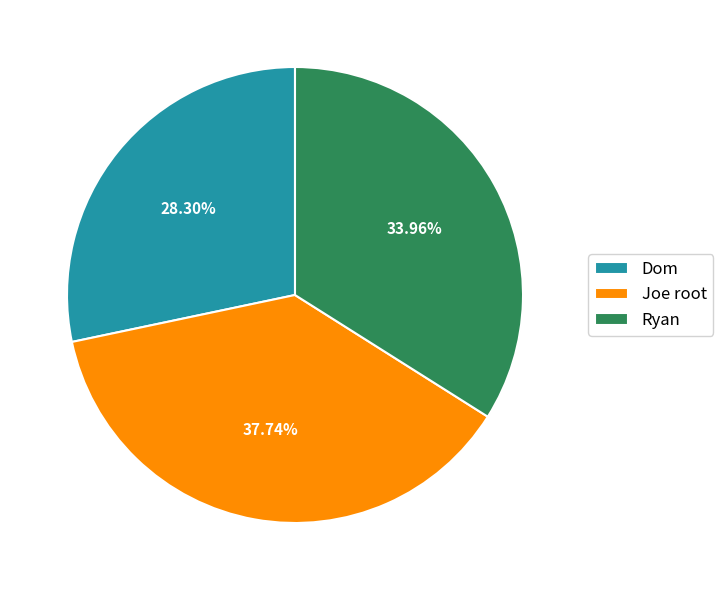

Combined, what portion of the pie is Joe root and Dom?

66.0%